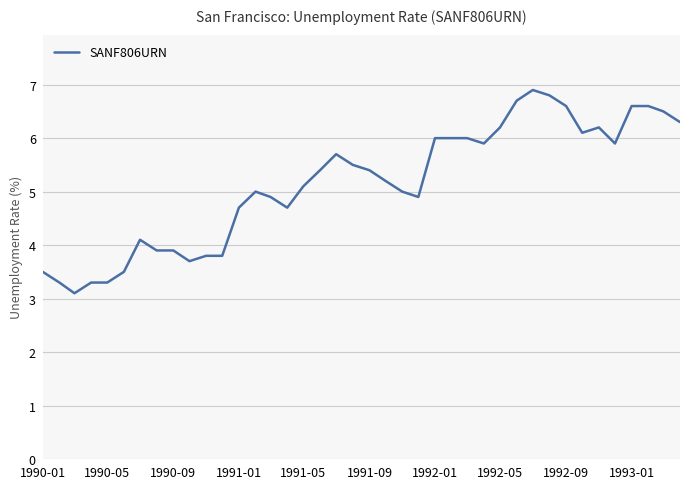

What is the difference between the second highest and minimum values?

3.7